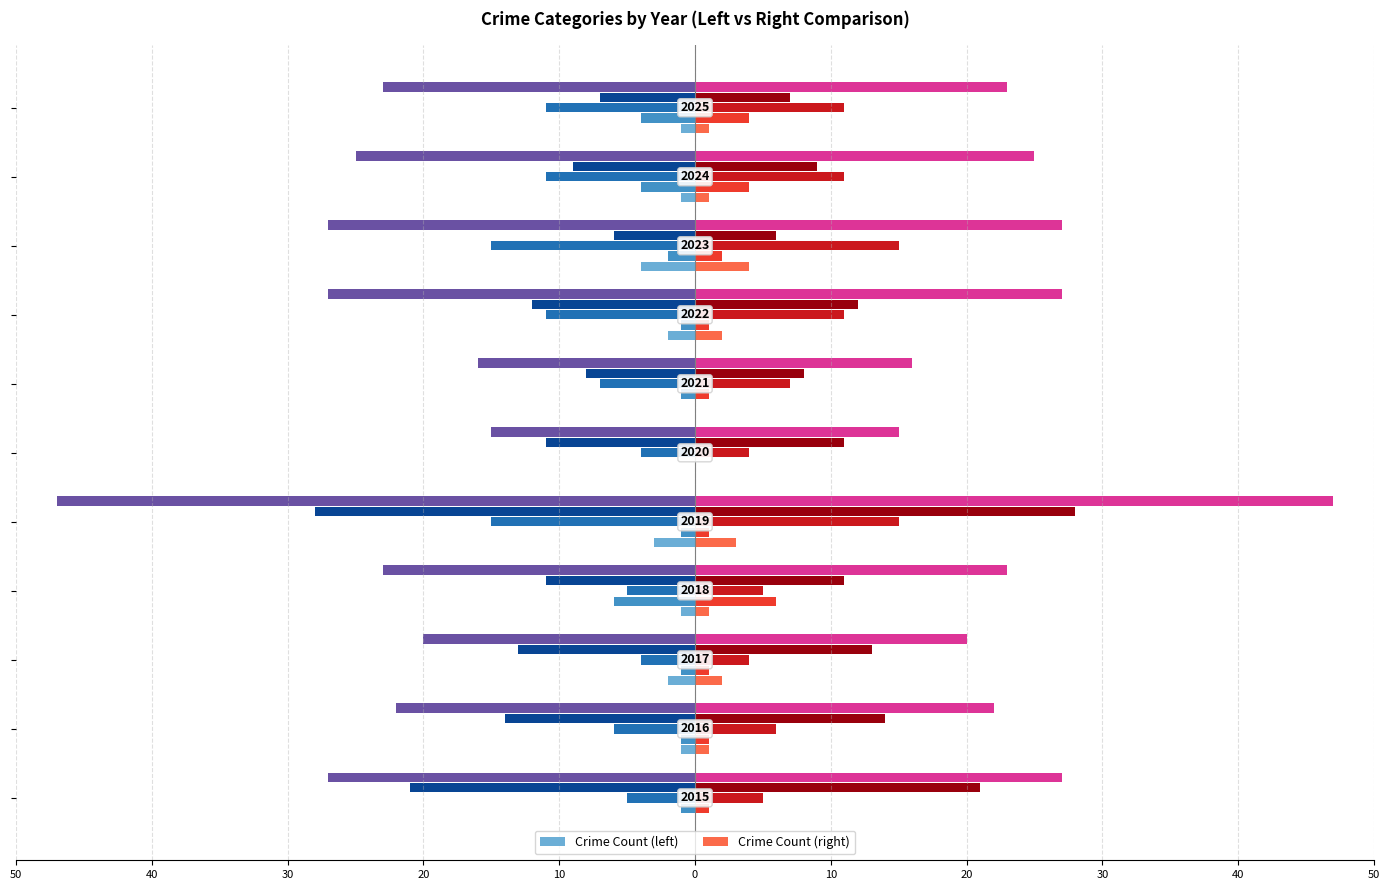

What is the value of the Theft bar at the 8th from the left?

-12